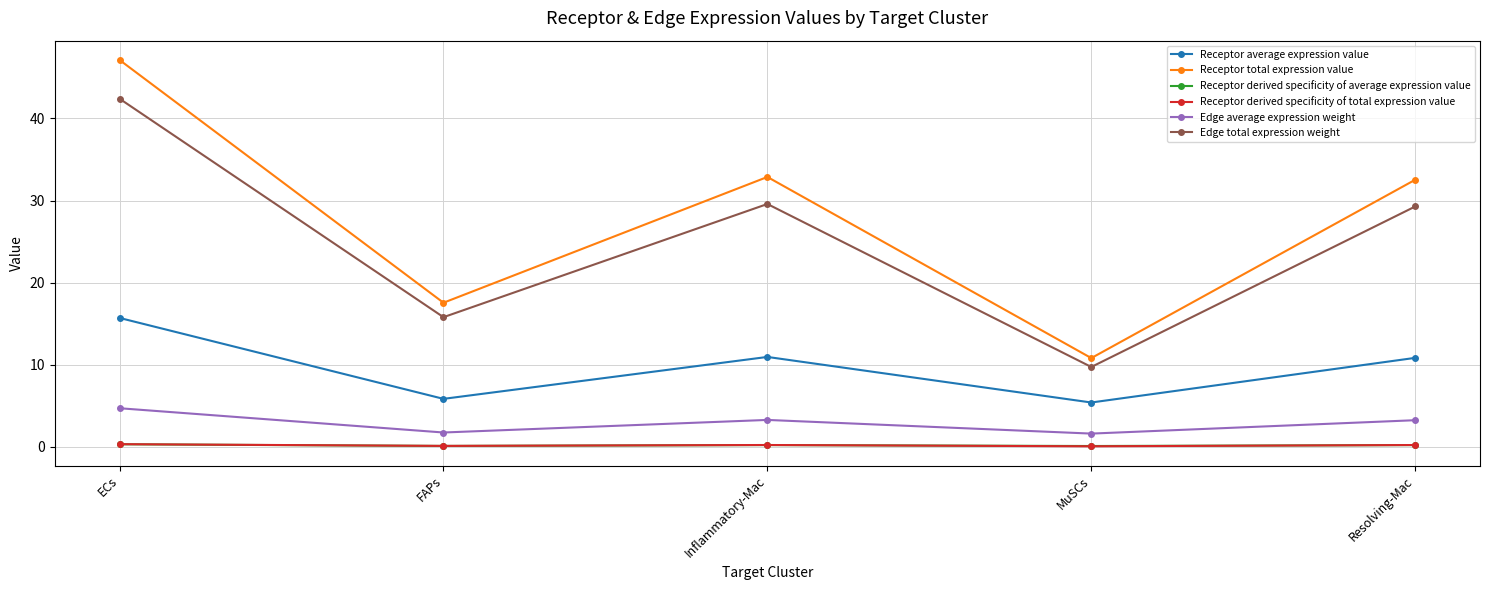

Is the value of Edge total expression weight at MuSCs greater than the value of Edge average expression weight at MuSCs?

Yes